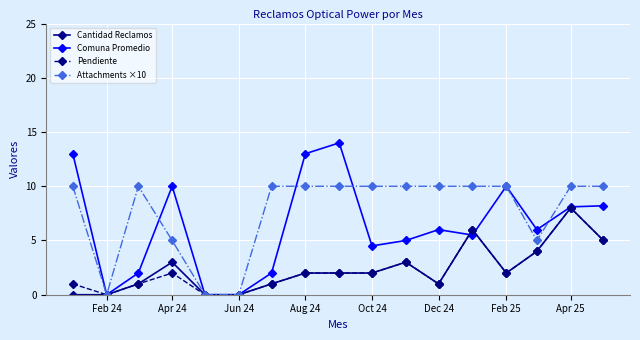

What is the greatest value displayed?

14.0